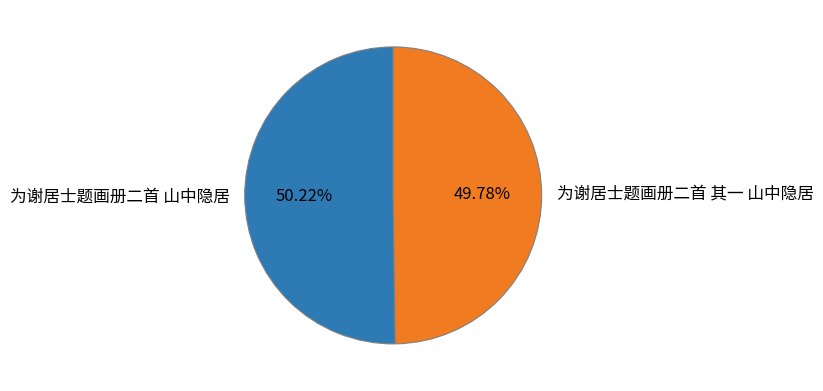

How many segments does this pie chart have?

2